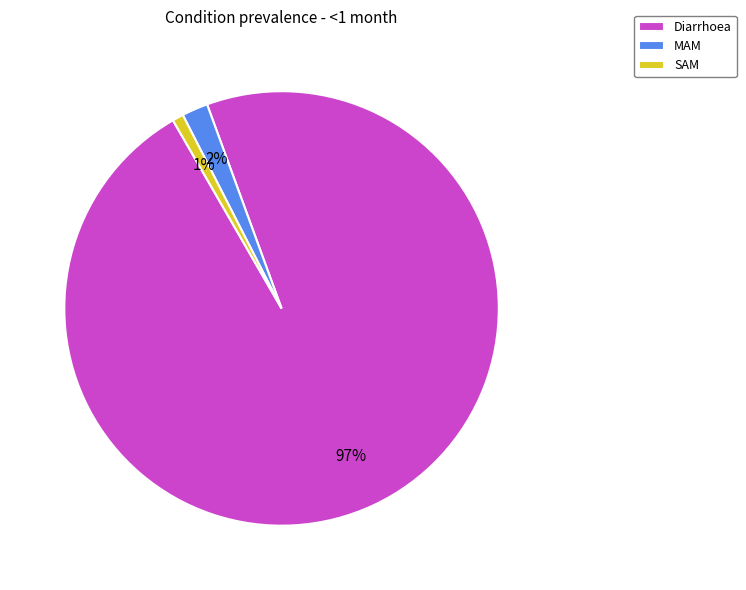

Do Diarrhoea and SAM together represent more than half of the pie?

Yes